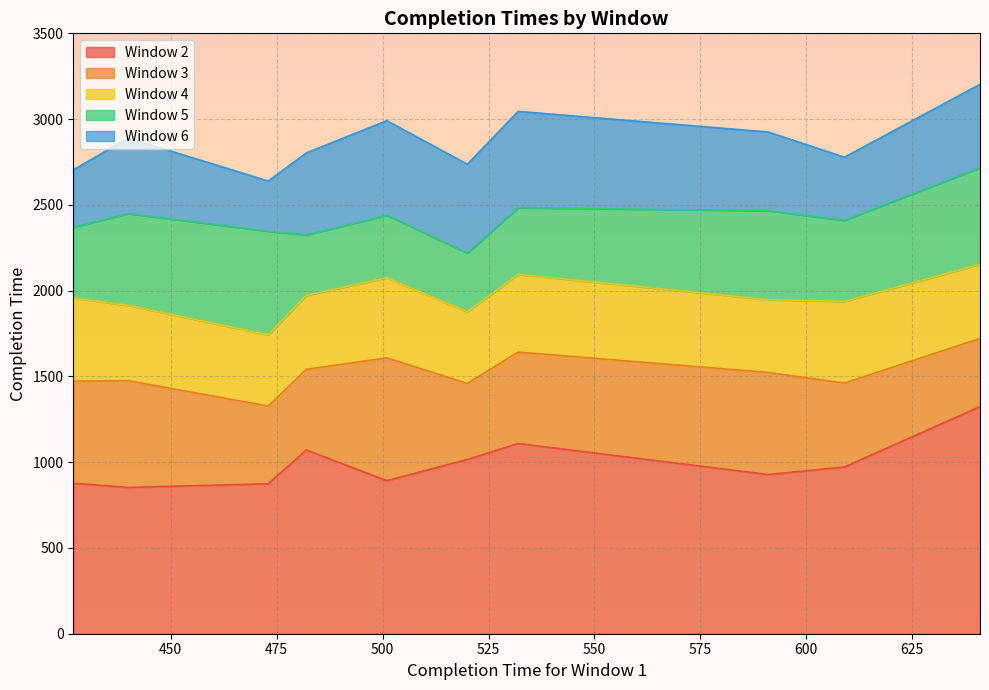

What is the minimum value for Window 2?

853